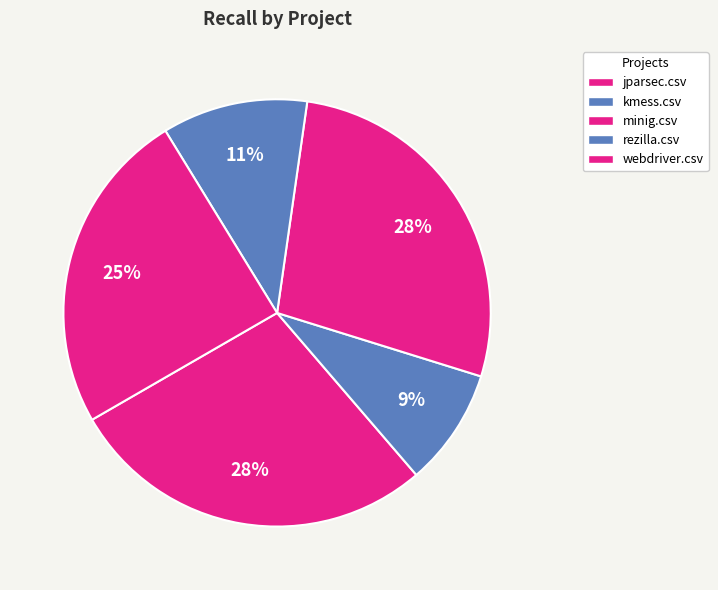

To the nearest percent, what is the average slice percentage?

20%